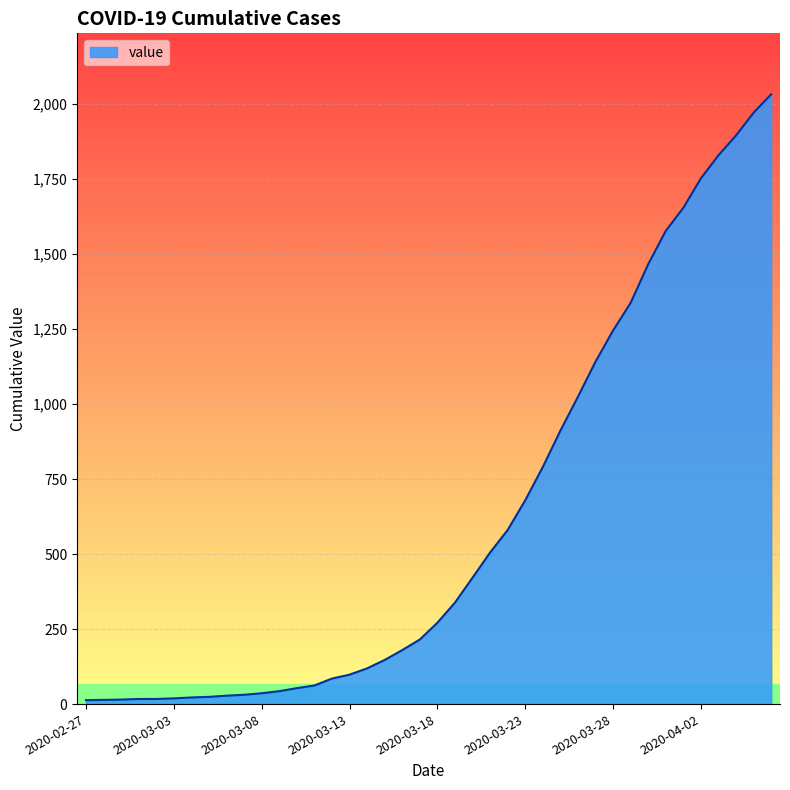

What is the greatest value displayed?

2032